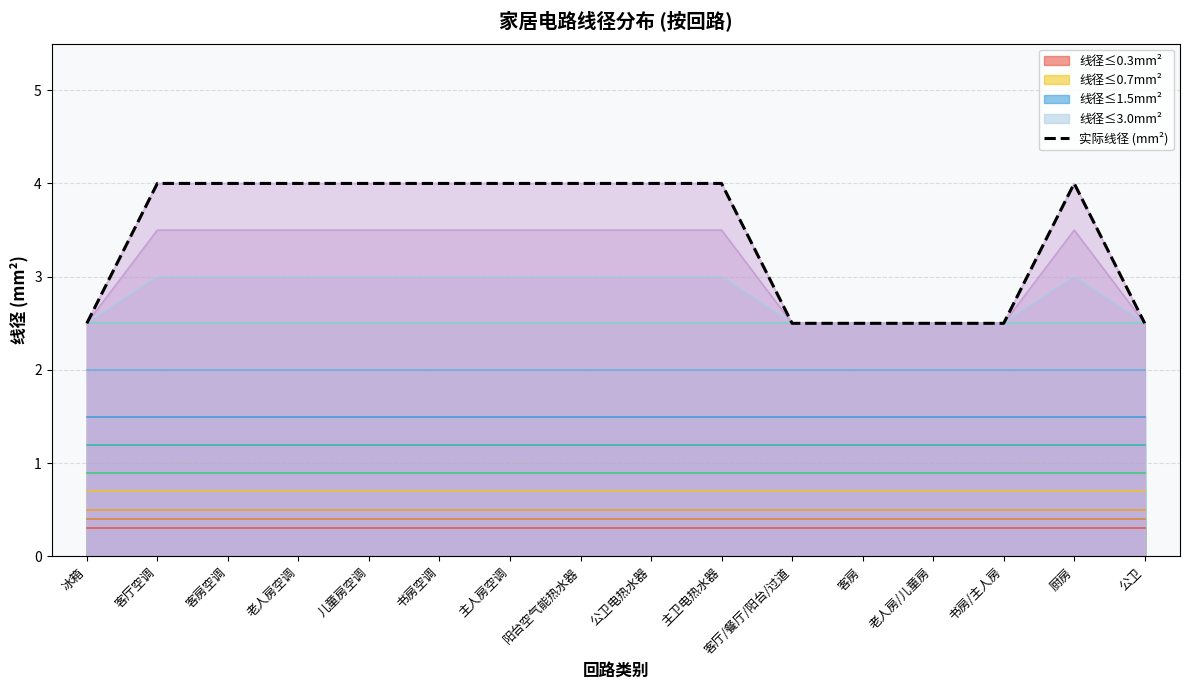

What is the label of the 9th point from the left?

公卫电热水器